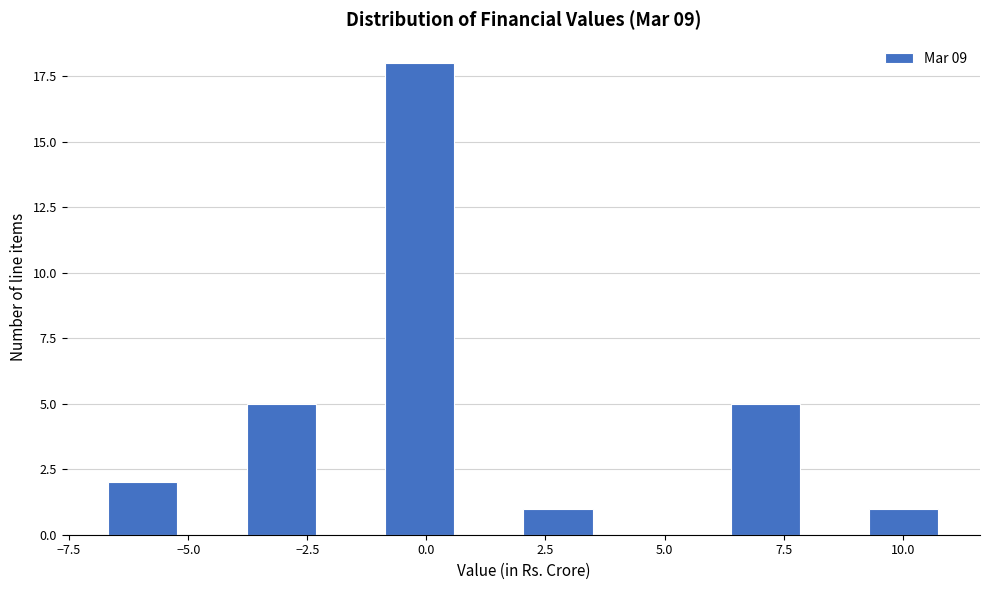

Read against the x-axis, roughly where is the centre of the tallest bar?

0.0